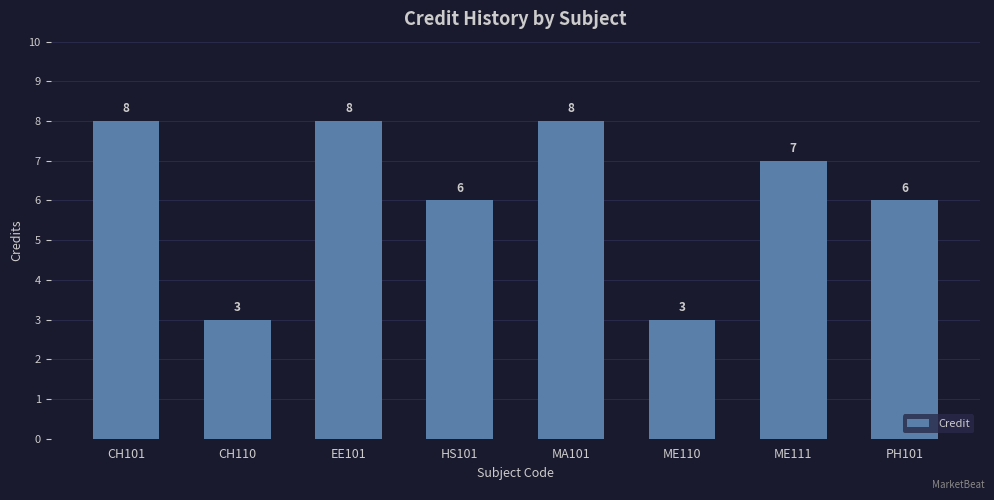

What is the label of the 7th bar from the right?

CH110